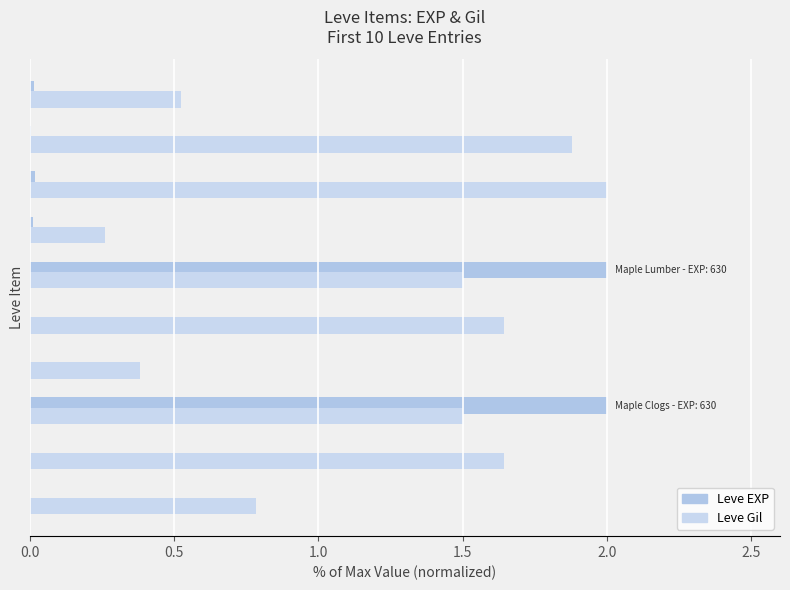

Reading left to right, transcribe all the data shown in this chart.

Leve EXP: 0.0	0.0	2.0	0.0	0.0	2.0	0.0	0.0	0.0	0.0
Leve Gil: 0.8	1.6	1.5	0.4	1.6	1.5	0.3	2.0	1.9	0.5